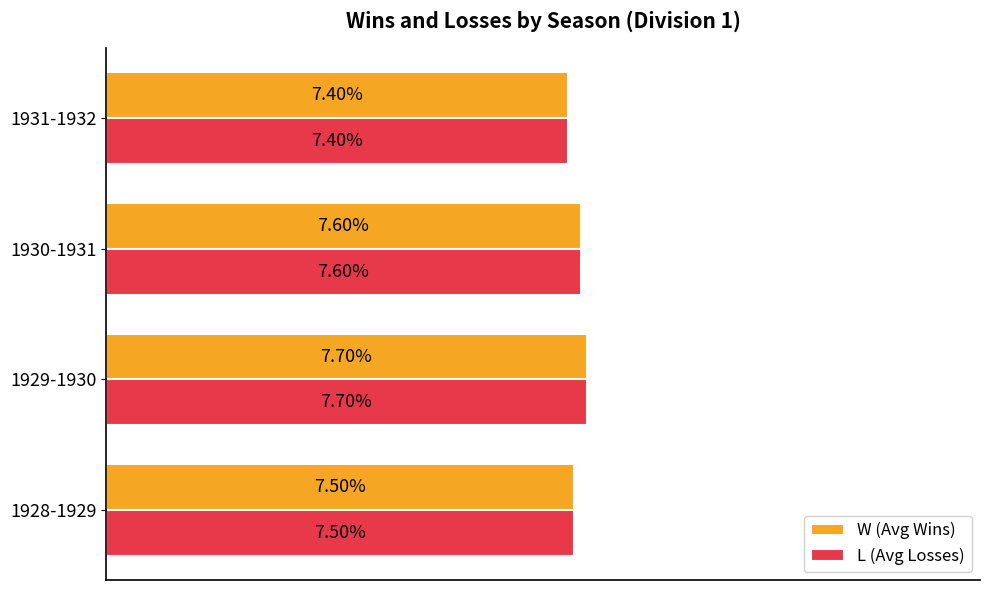

Rank the categories by W (Avg Wins) value from highest to lowest.

1929-1930, 1930-1931, 1928-1929, 1931-1932